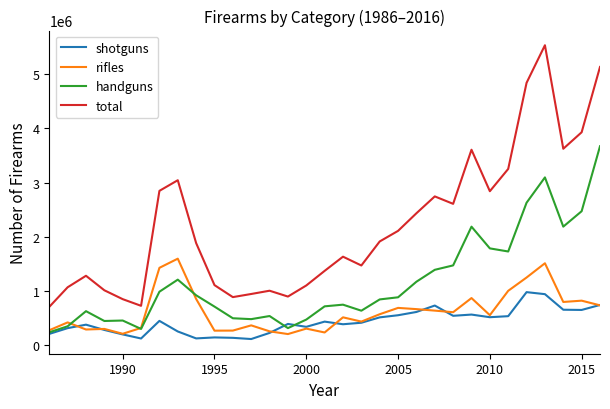

Which series has the largest total across all categories?

total